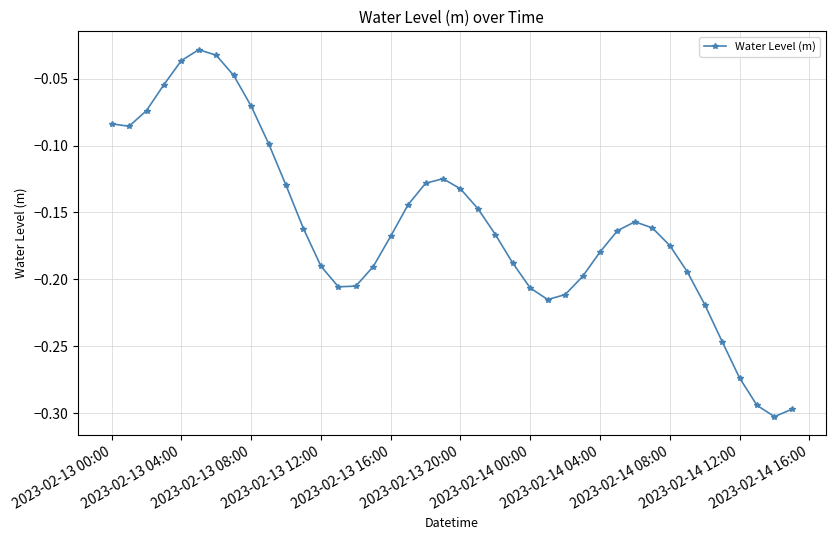

What is the difference between the maximum and minimum values?

0.3